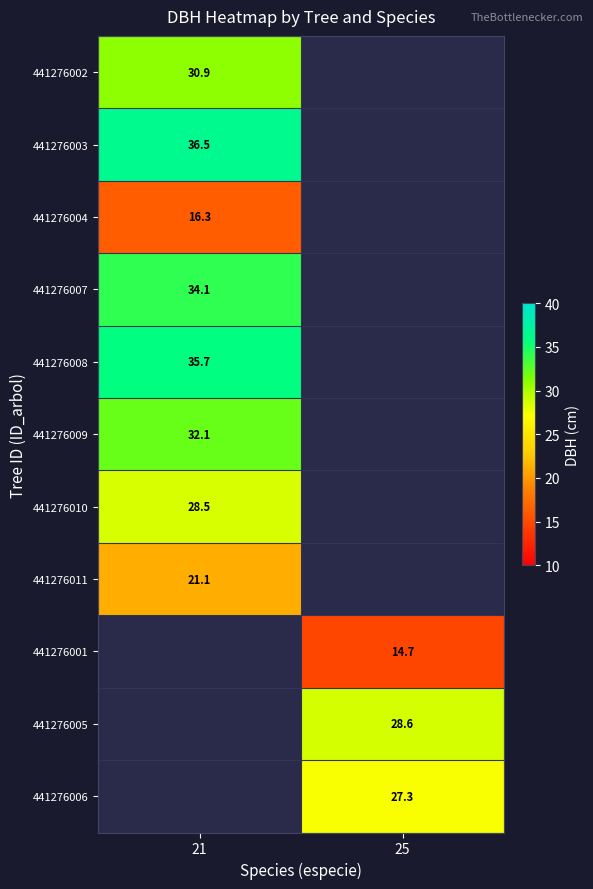

List the labels in order of 441276001 value, largest first.

21, 25